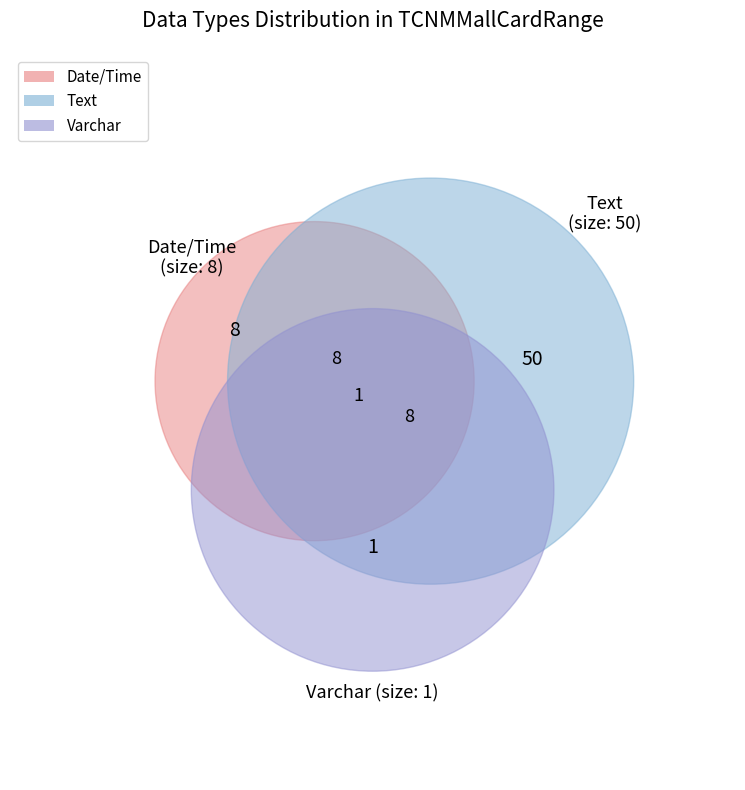

Is there any slice that represents more than half of the pie?

Yes